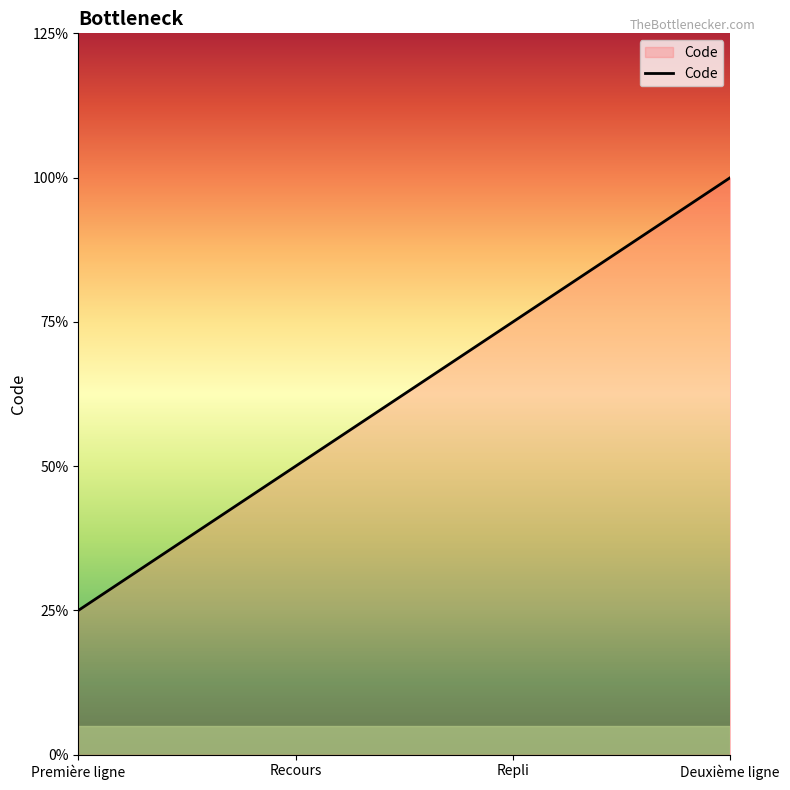

Does the chart display data point markers on the line(s)?

No